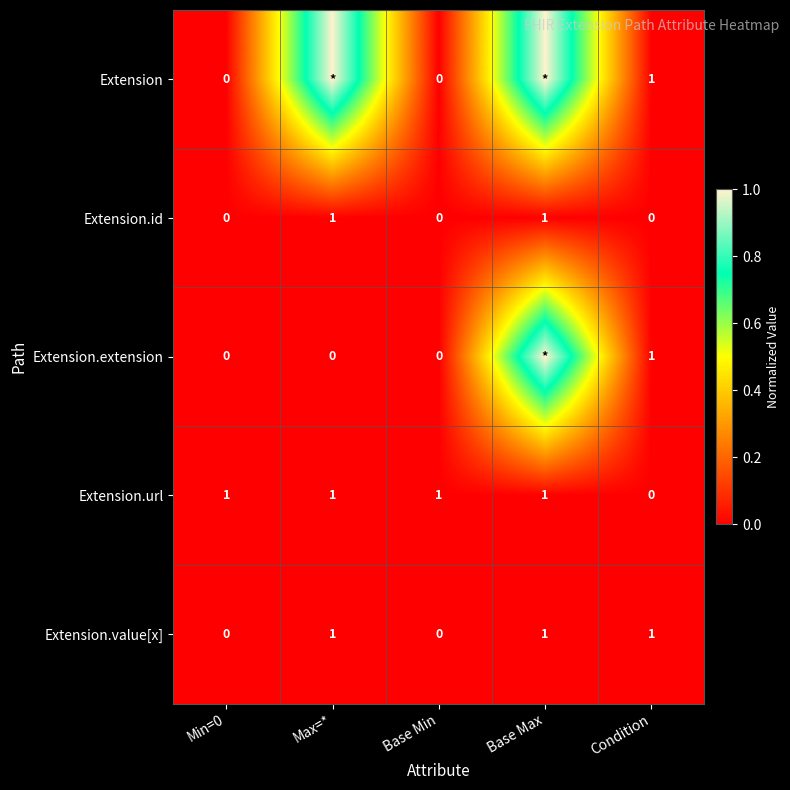

Count the Extension.value[x] values in the range 0 to 1.

5